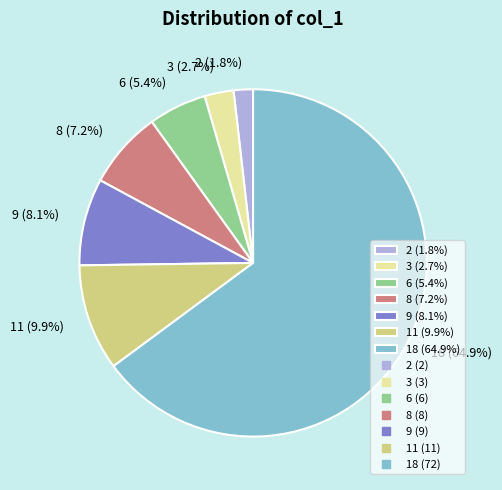

Between 18 (64.9%) and 6 (5.4%), which is larger?

18 (64.9%)